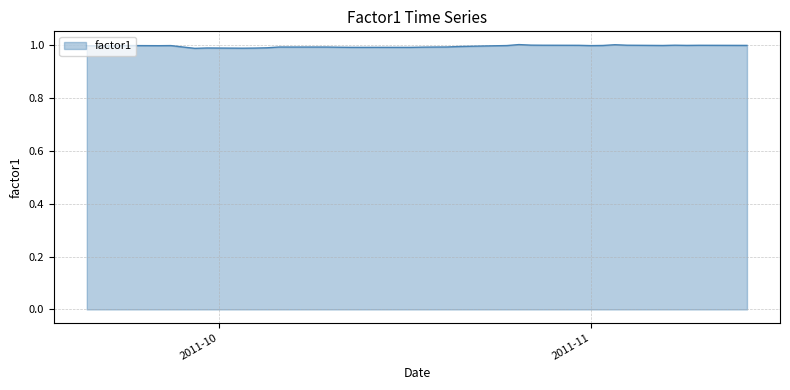

Does the chart have visible grid lines?

Yes